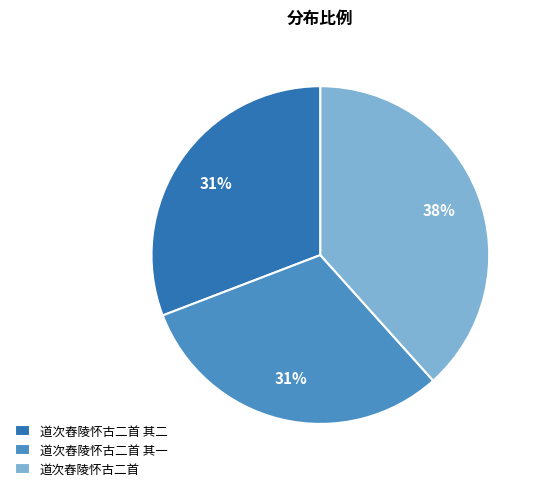

To the nearest percent, what is the combined percentage of 道次舂陵怀古二首 其二 and 道次舂陵怀古二首 其一?

62%